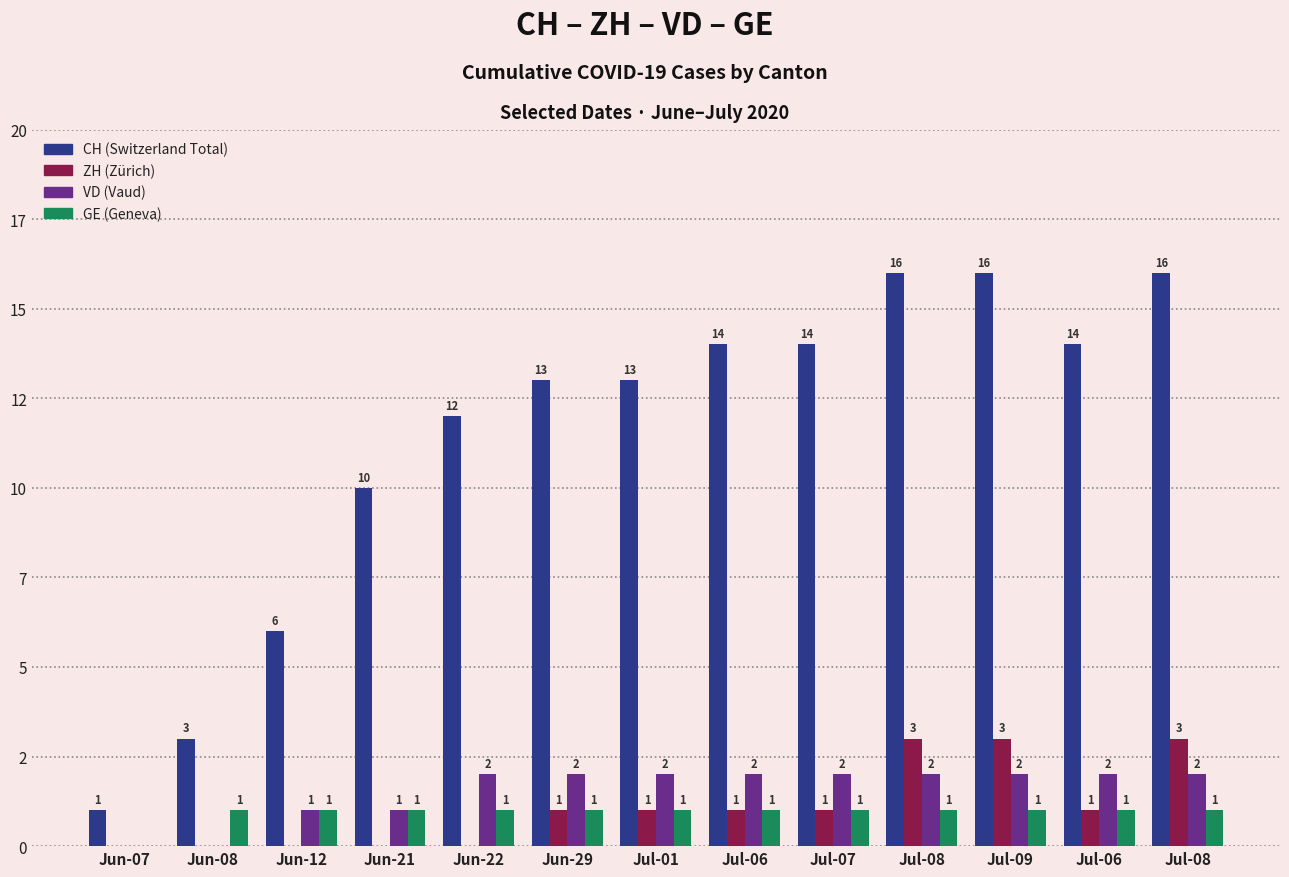

What is the spread (max minus min) of values at Jul-07?

13